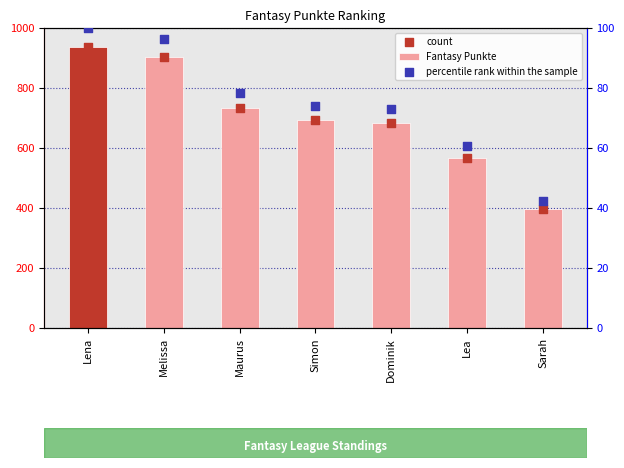

At how many categories does at least one series exceed 100?

7